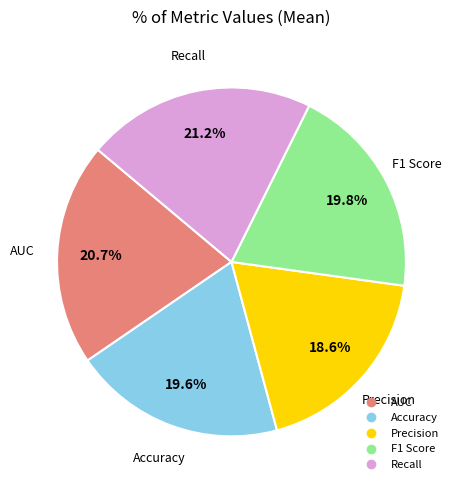

Between AUC and Recall, which is larger?

Recall